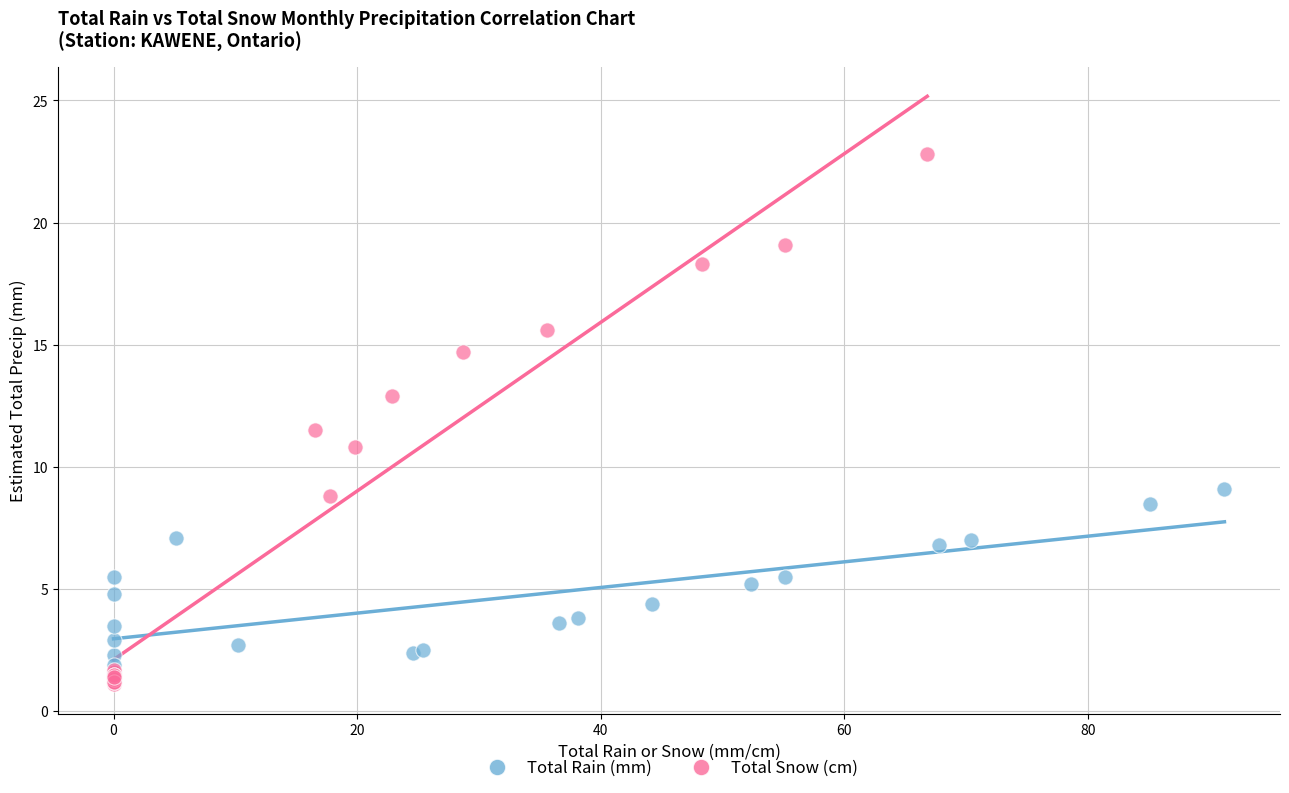

Which series reaches the maximum Y coordinate?

Total Snow (cm)